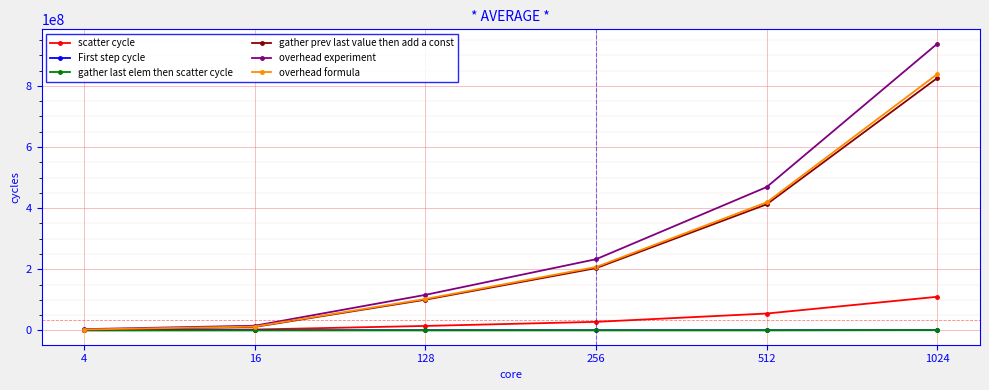

The value of gather prev last value then add a const at 128 is 48703576. True or false?

False